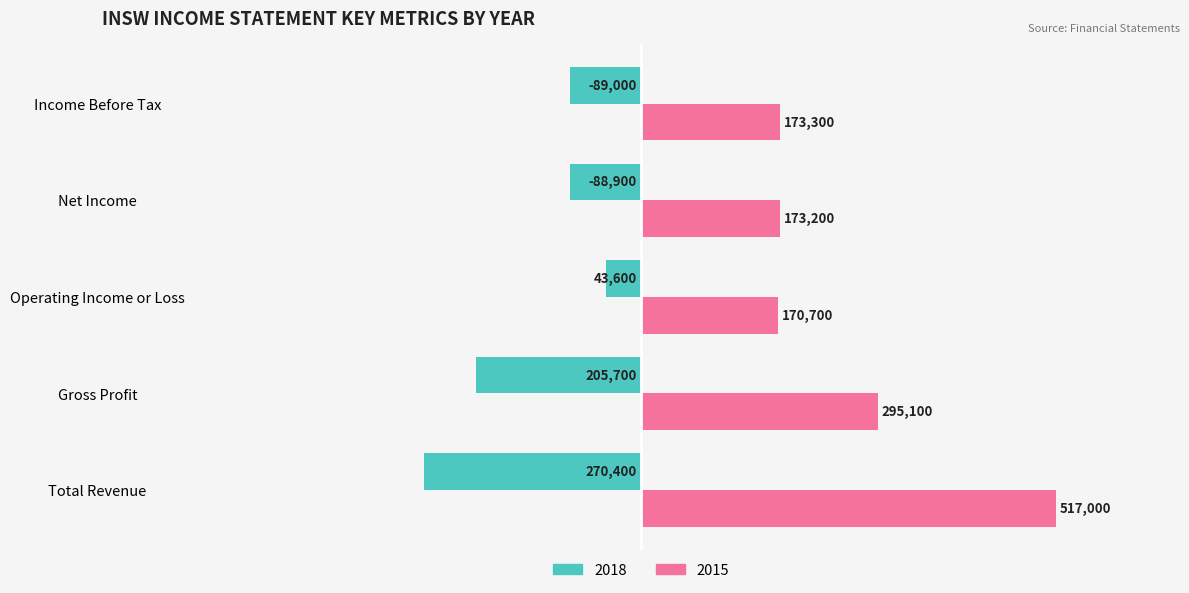

True or false: 2018 has a value of 12105 at Gross Profit.

False